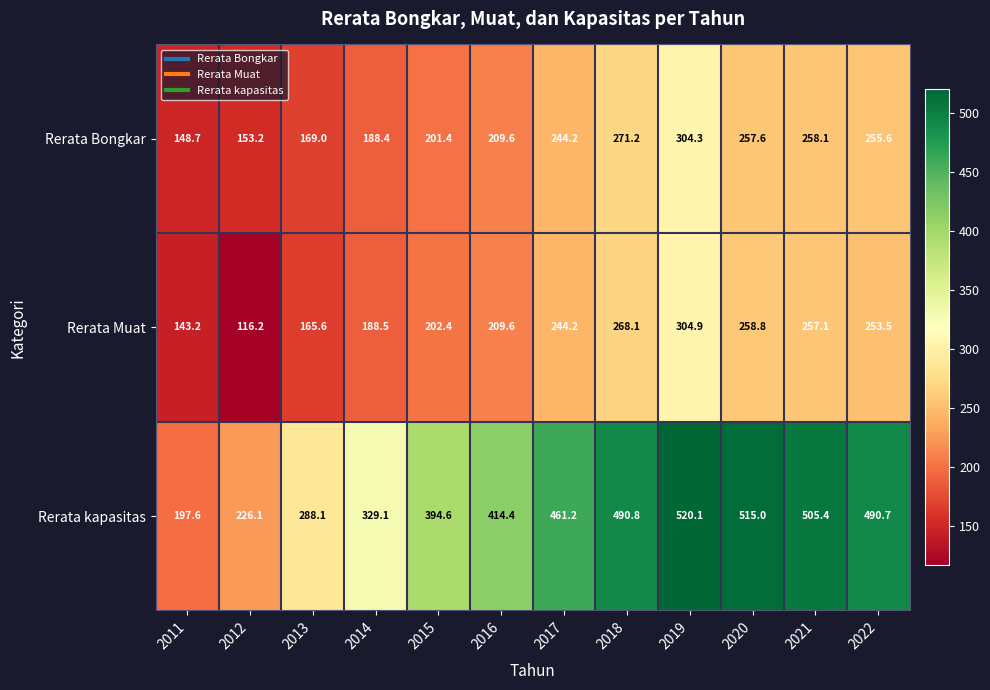

At how many categories does at least one series exceed 427?

6